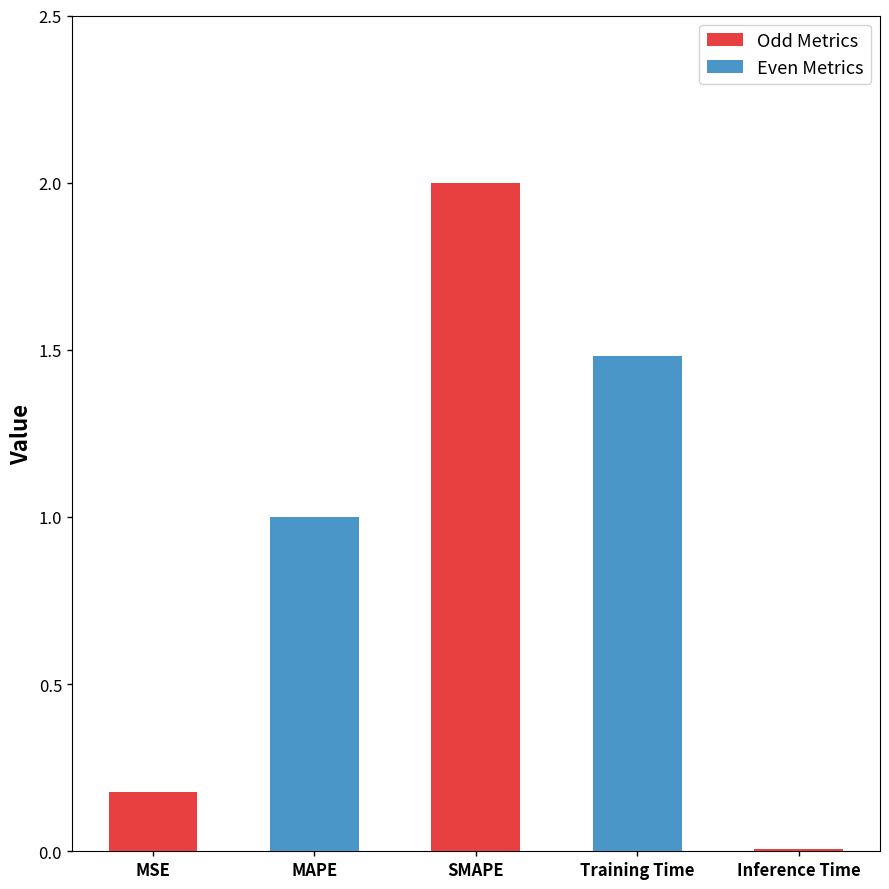

Where does the data first go above 1?

MAPE